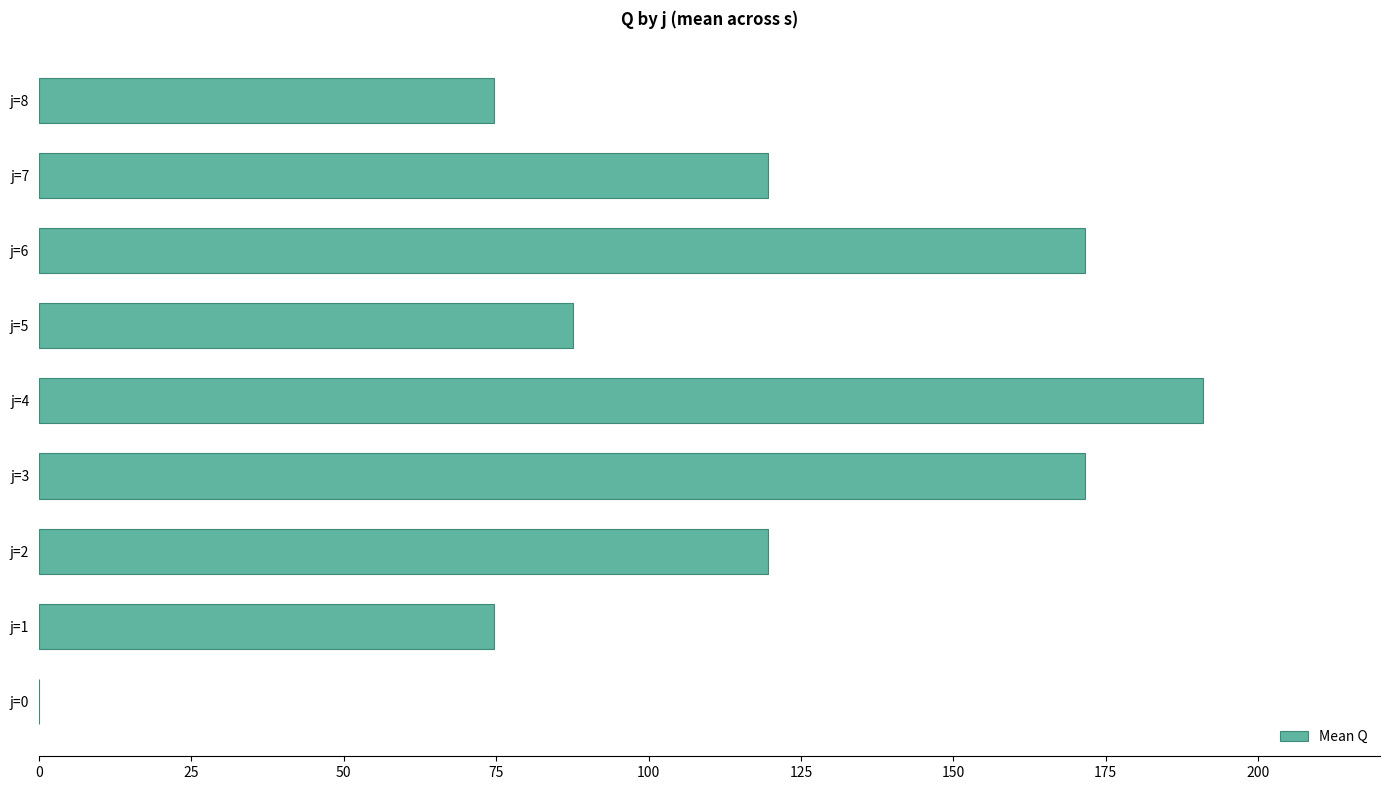

What is the sum of the values at j=8 and j=4?

265.5